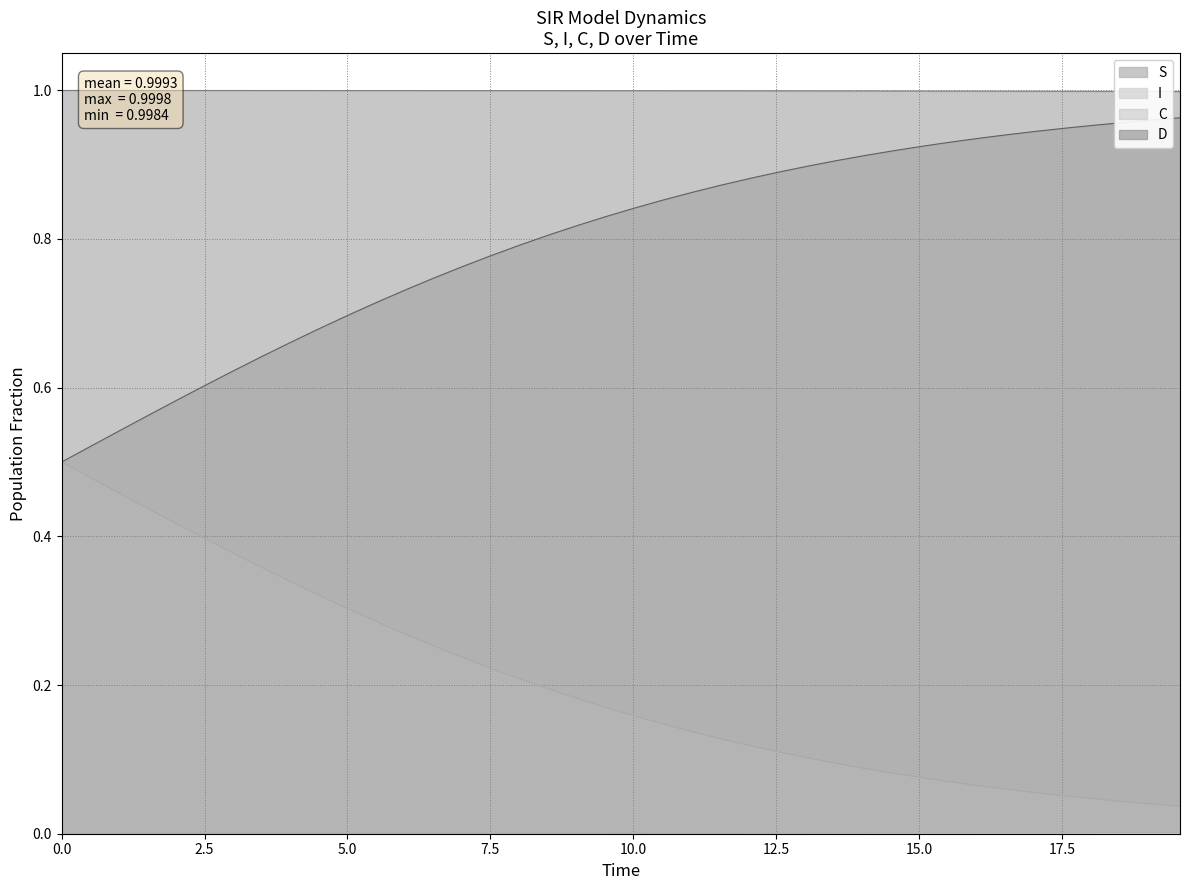

True or false: D and S intersect in this chart.

False